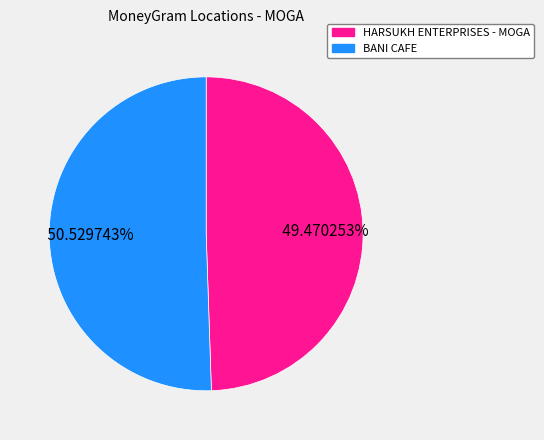

To the nearest percent, what percentage of the pie is BANI CAFE?

51%